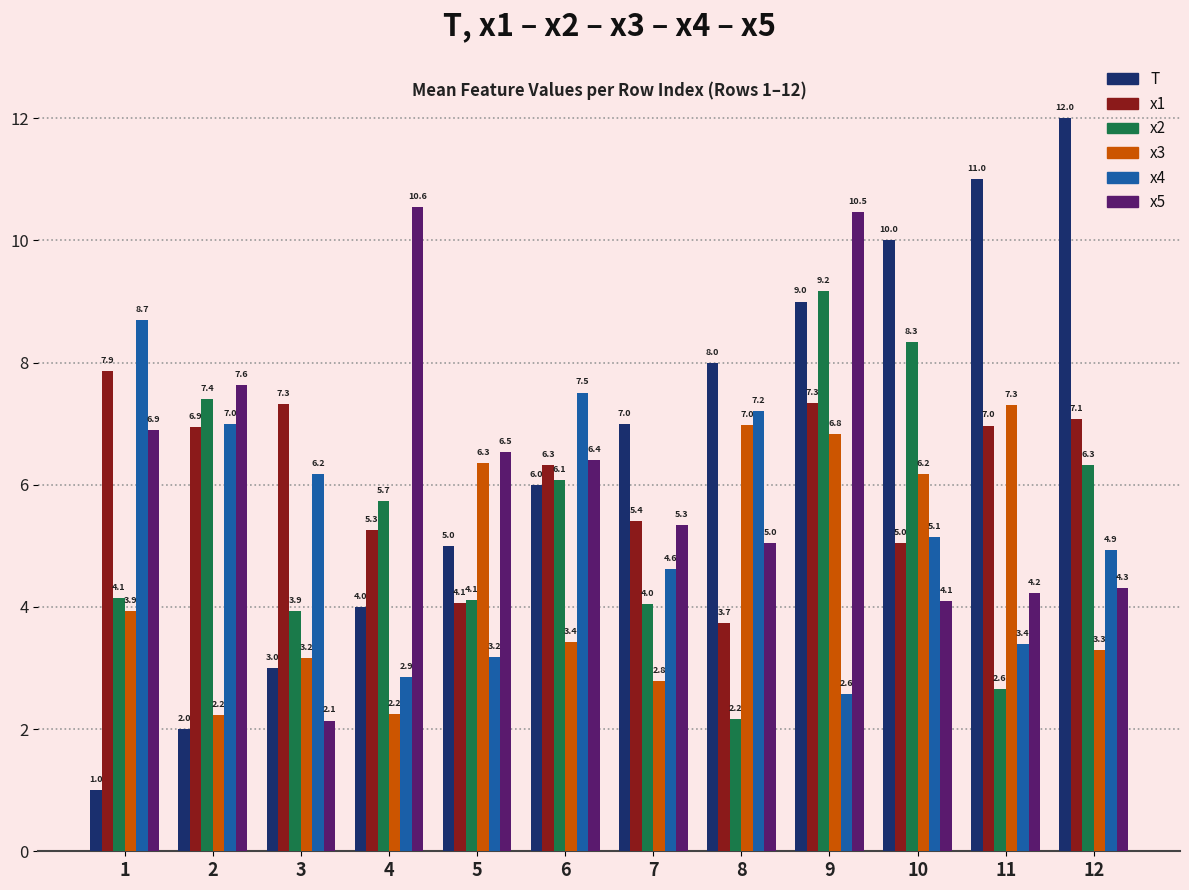

At which label does x2 first exceed 5?

2